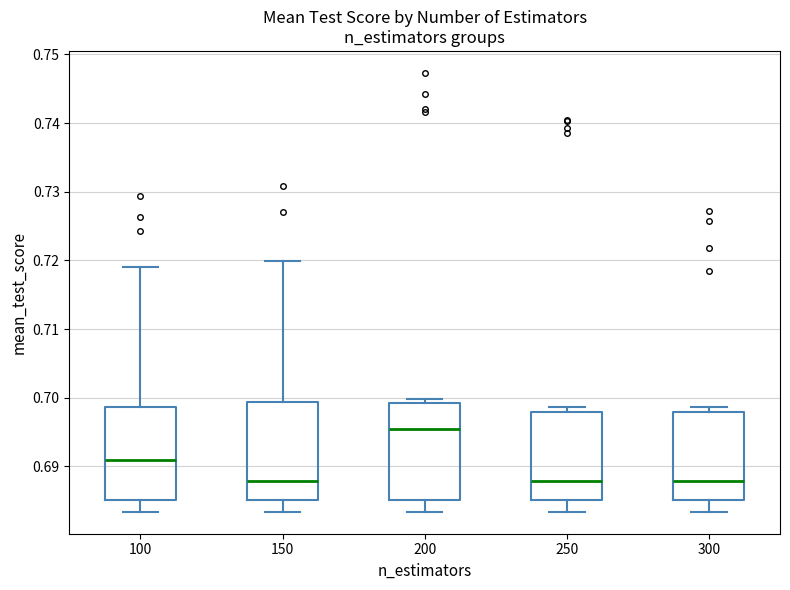

Reading left to right, read every box against the y-axis: the position of its median line, the range the box covers, and the ends of its whiskers. The values are not printed on the chart, so give them approximately, as read against the axis.

100: median 0.691, box 0.685 to 0.699, whiskers 0.683 to 0.719
150: median 0.688, box 0.685 to 0.699, whiskers 0.683 to 0.720
200: median 0.695, box 0.685 to 0.699, whiskers 0.683 to 0.700
250: median 0.688, box 0.685 to 0.698, whiskers 0.683 to 0.699
300: median 0.688, box 0.685 to 0.698, whiskers 0.683 to 0.699